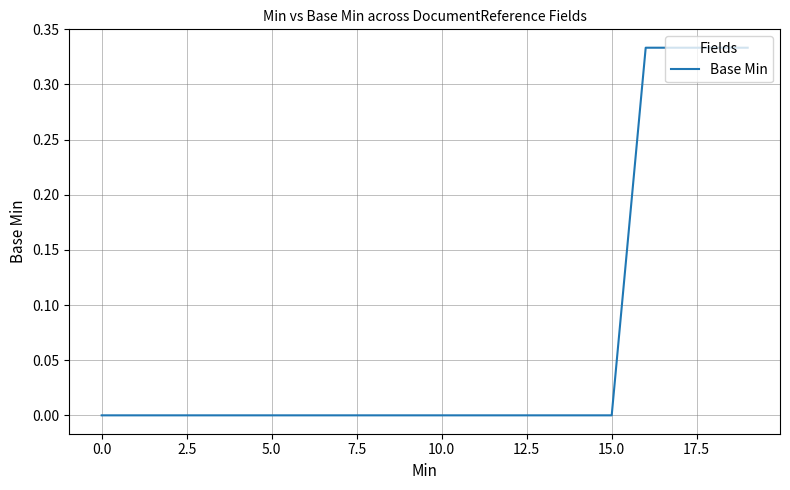

What is the sum of all values?

1.3